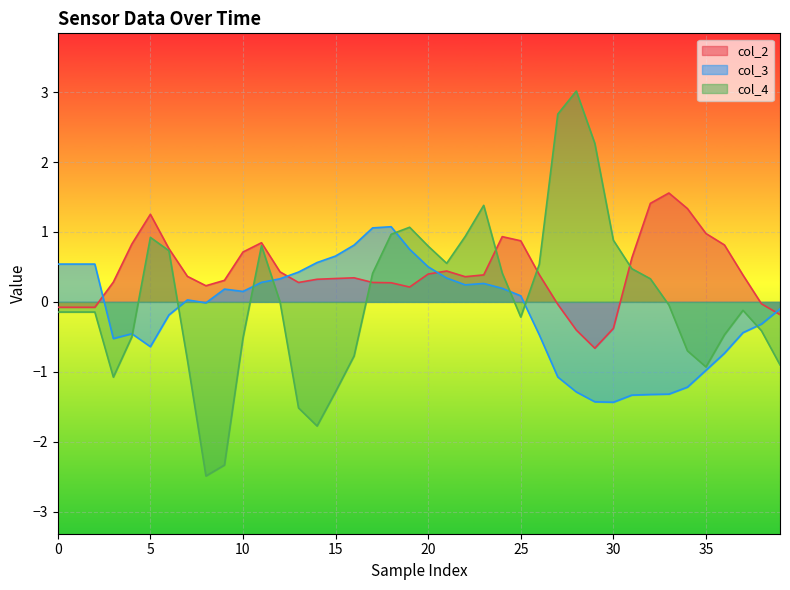

Which series has the widest spread of values?

col_4